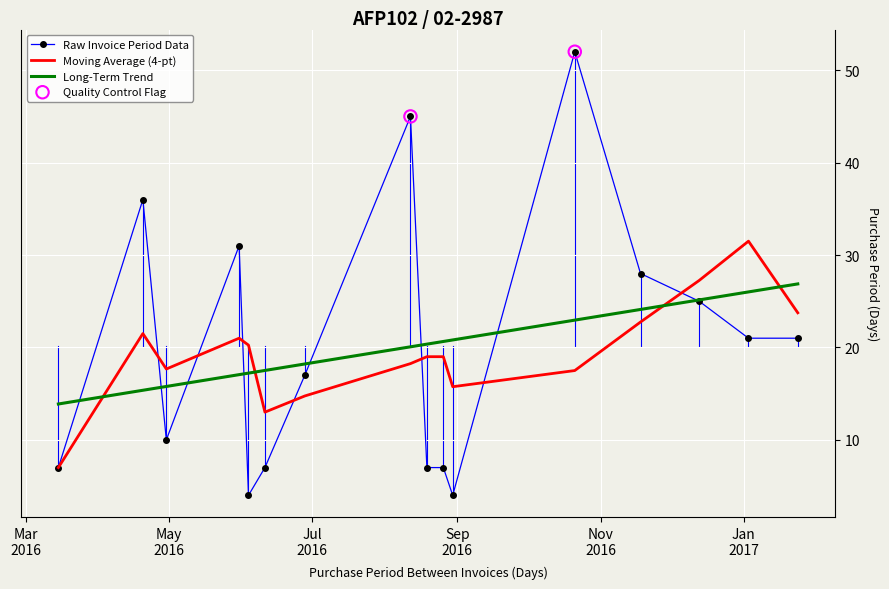

Which series has the widest spread of values?

Raw Invoice Period Data